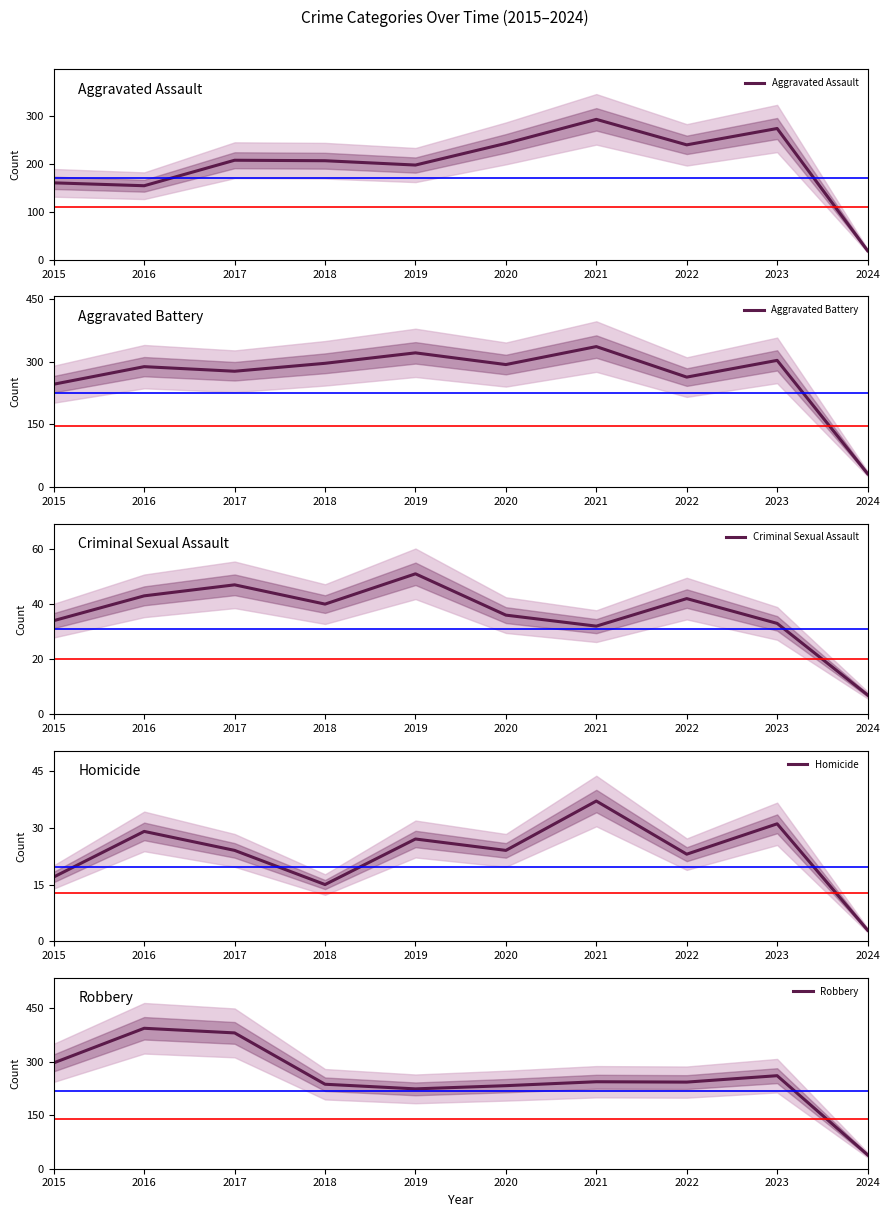

True or false: Criminal Sexual Assault and Robbery cross at least once.

False